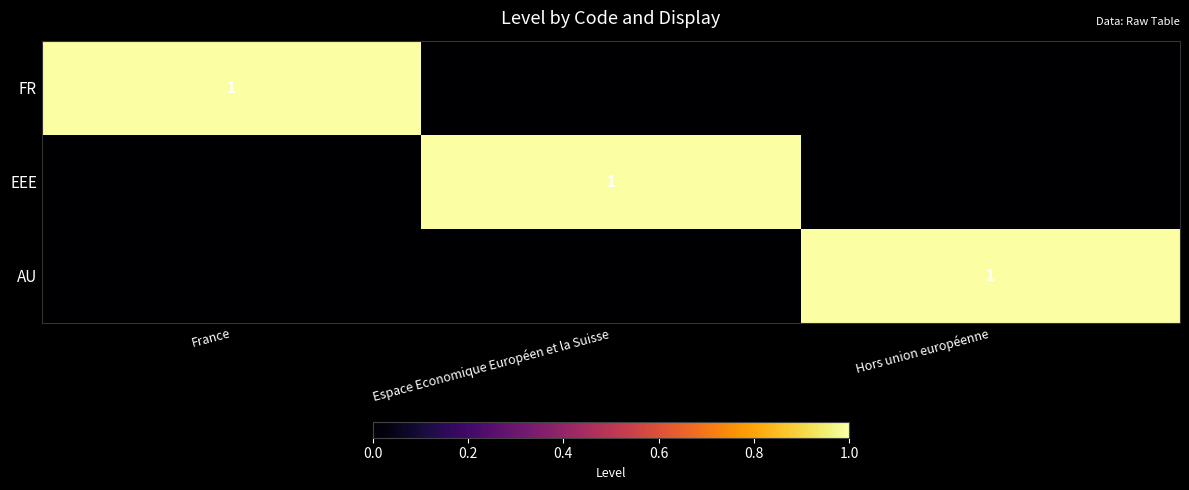

The EEE series shows 2 at Espace Economique Européen et la Suisse. True or false?

False